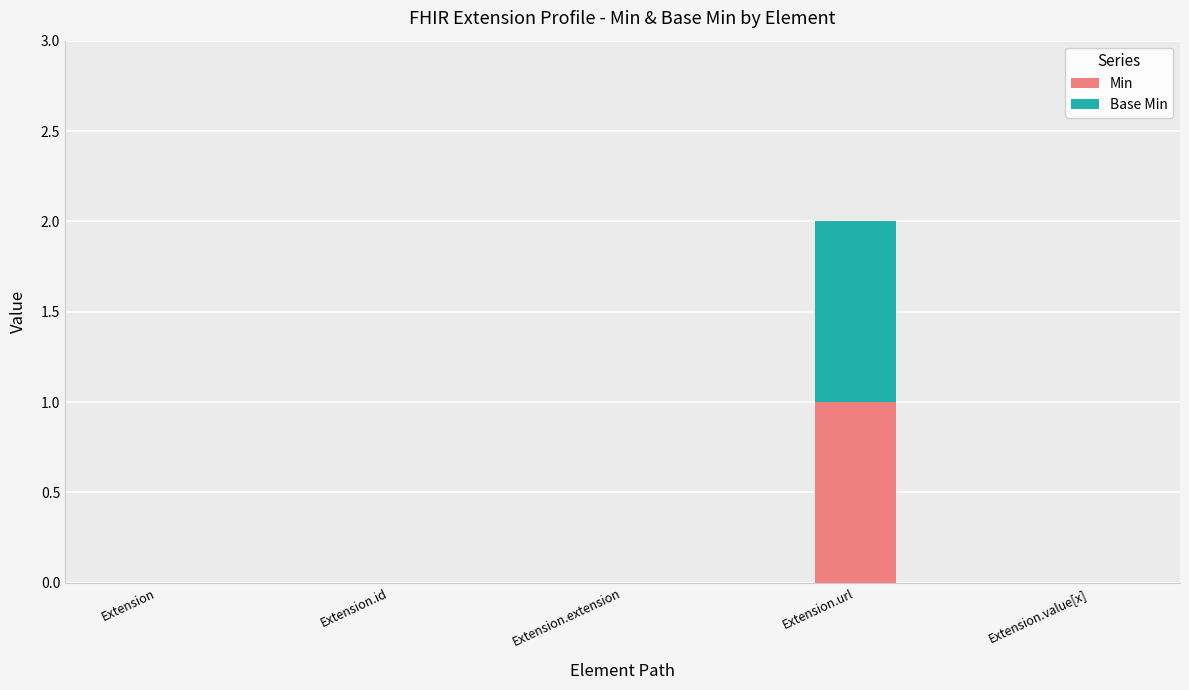

Which category has the highest value in the Min series?

Extension.url